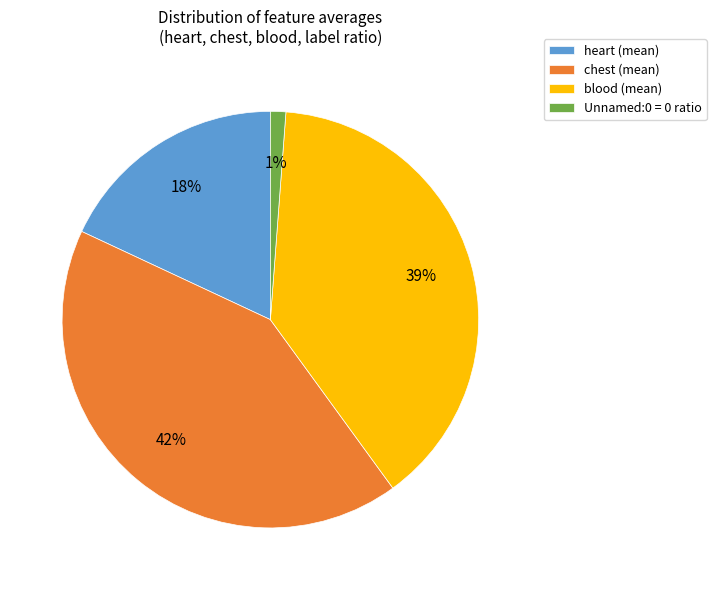

To the nearest percent, what is the difference between the largest and smallest slice percentages?

41%